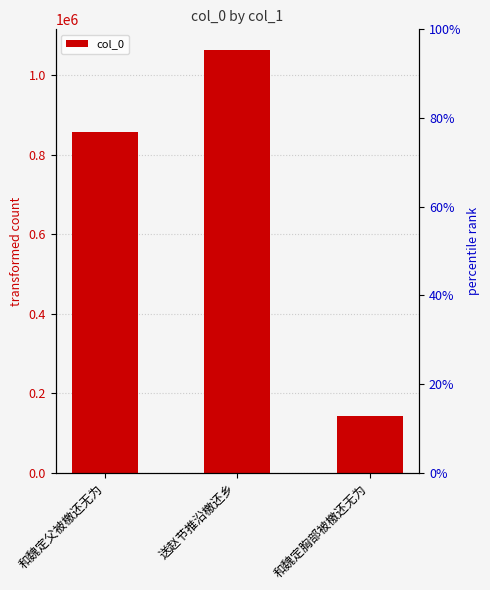

Rank the categories by value from highest to lowest.

送赵节推沿檄还乡, 和魏定父被檄还无为, 和魏定胸部被檄还无为